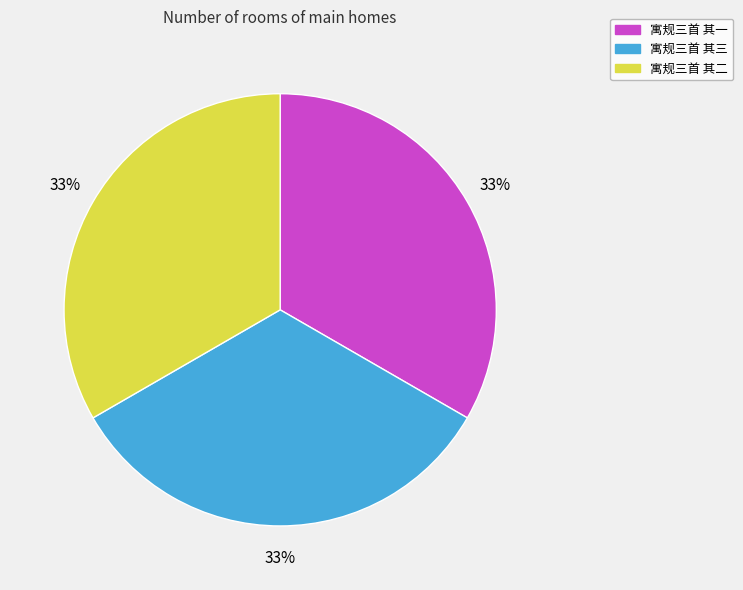

Approximately how many times larger is the value at 寓规三首 其三 compared to 寓规三首 其二?

1.0